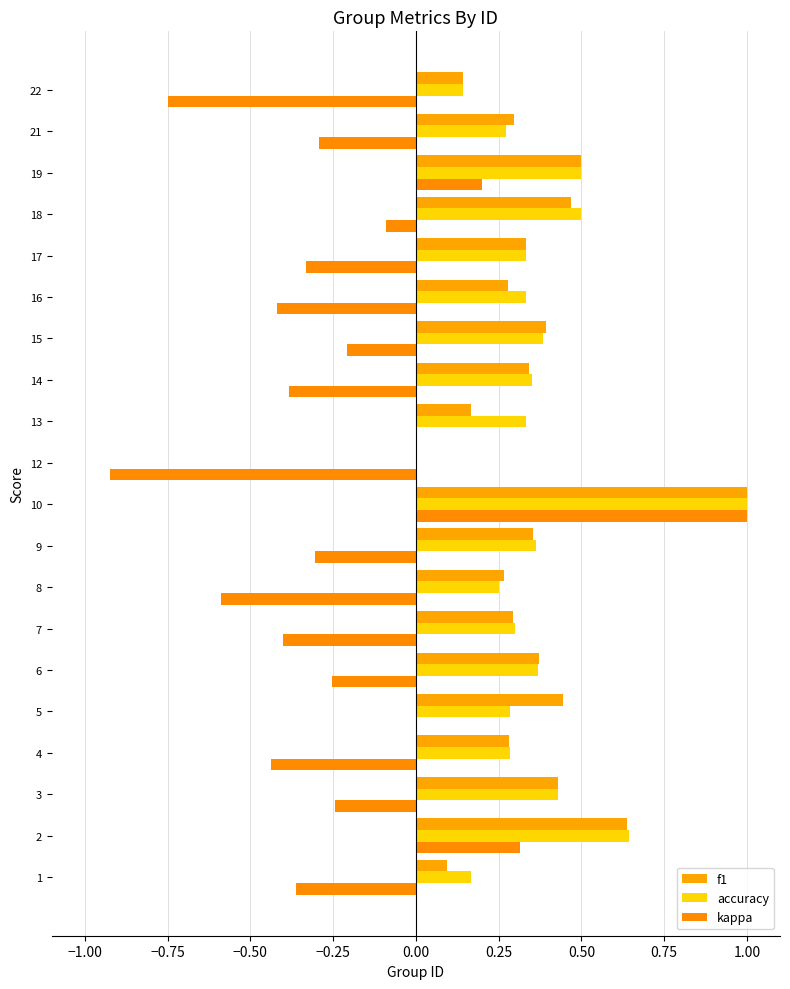

Count the number of categories in the chart.

20